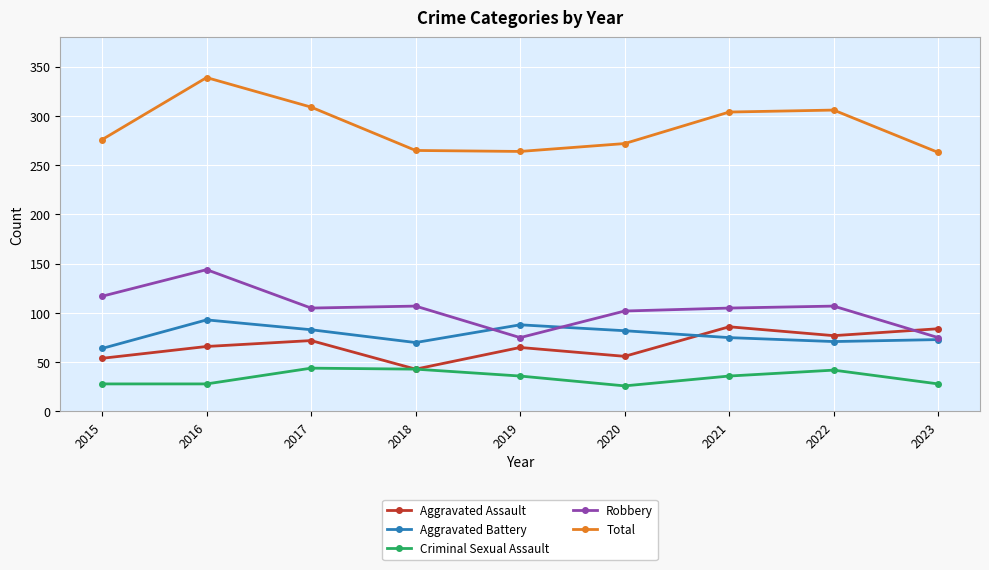

At which category is the sum across all series the highest?

2016